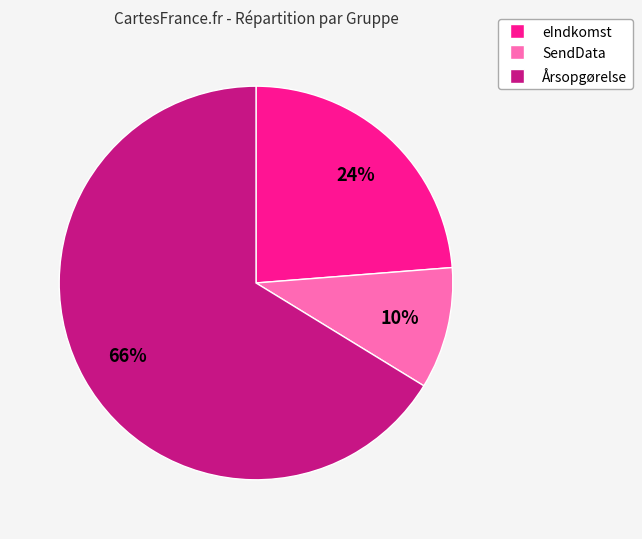

To the nearest percent, what percentage of the pie is eIndkomst?

24%